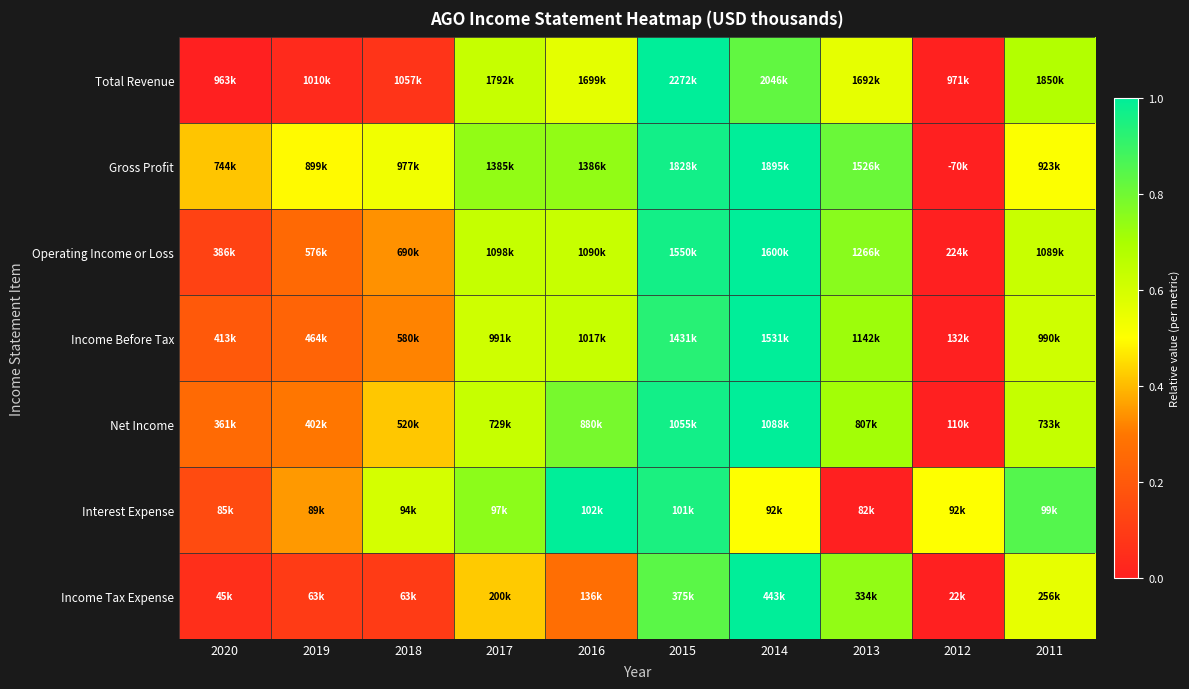

At which category is the sum across all series the highest?

2015